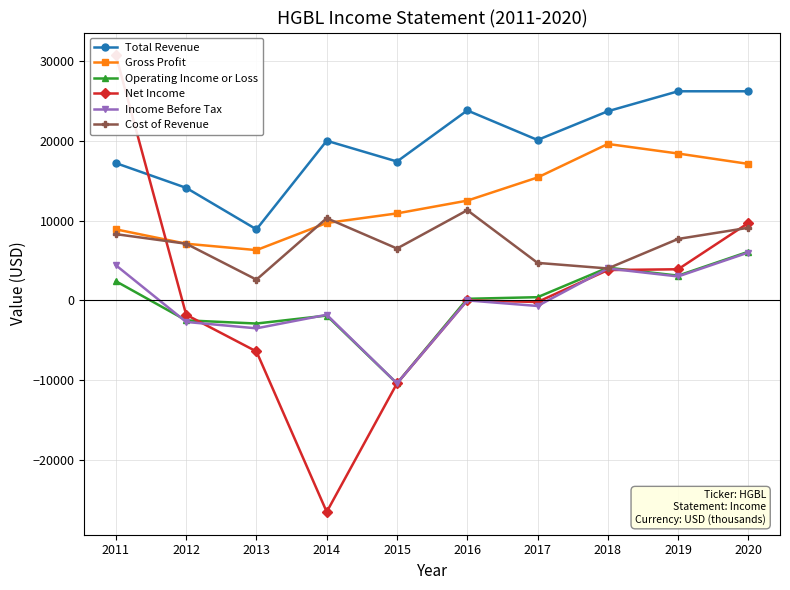

Which series has the widest spread of values?

Net Income